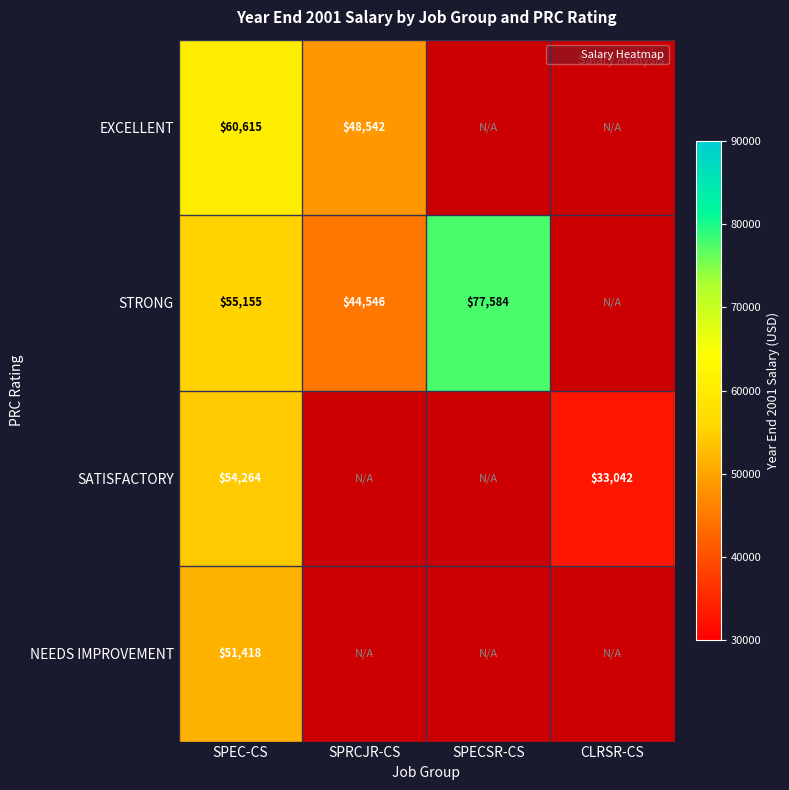

What is the minimum value shown in the chart?

33041.8